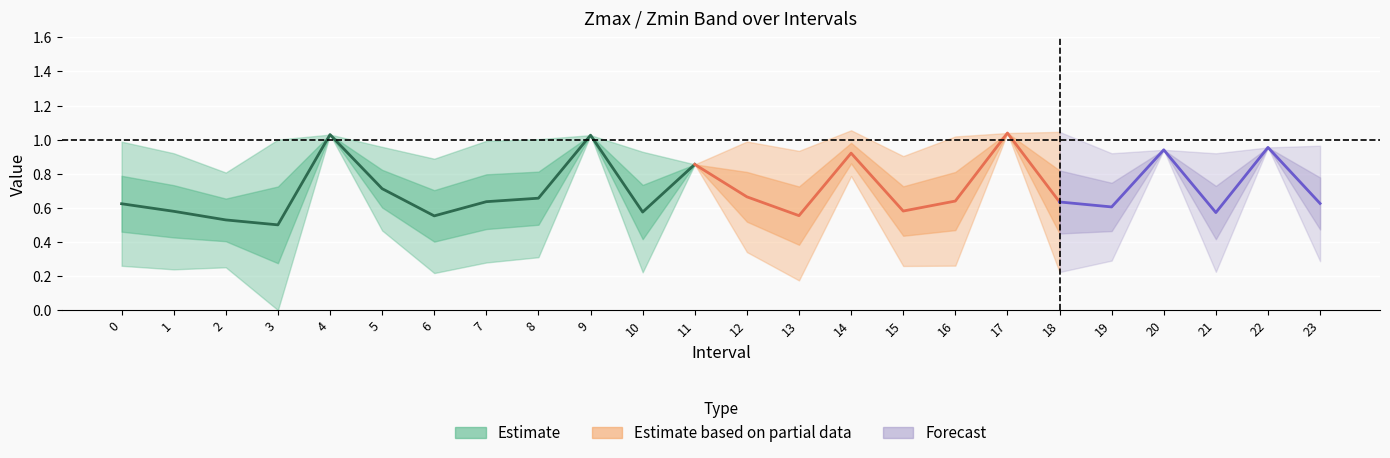

What is the average value of the Zmax series?

1.0